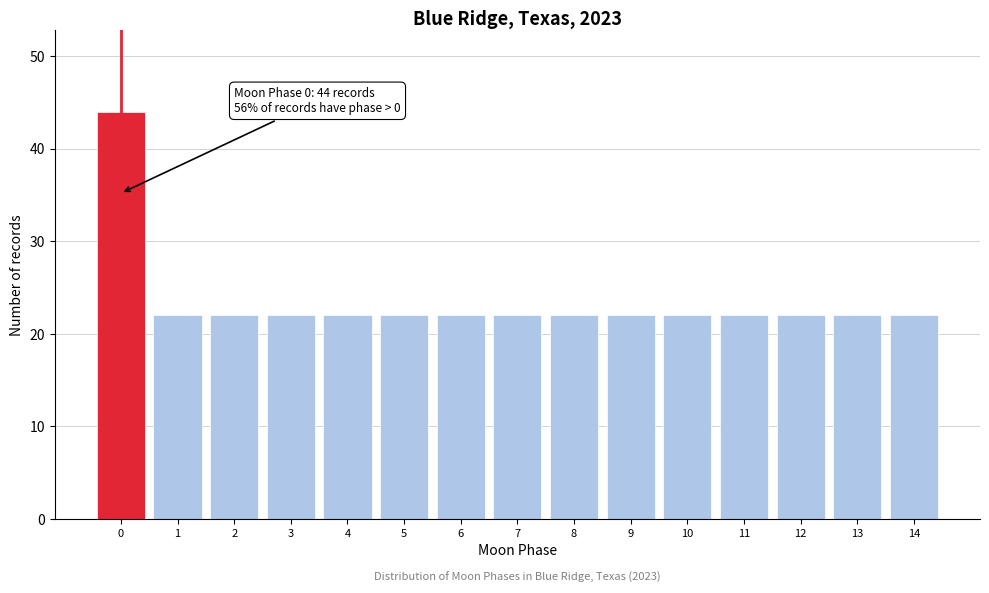

Over which range of the x-axis is the bar tallest?

-0.5 to 0.5